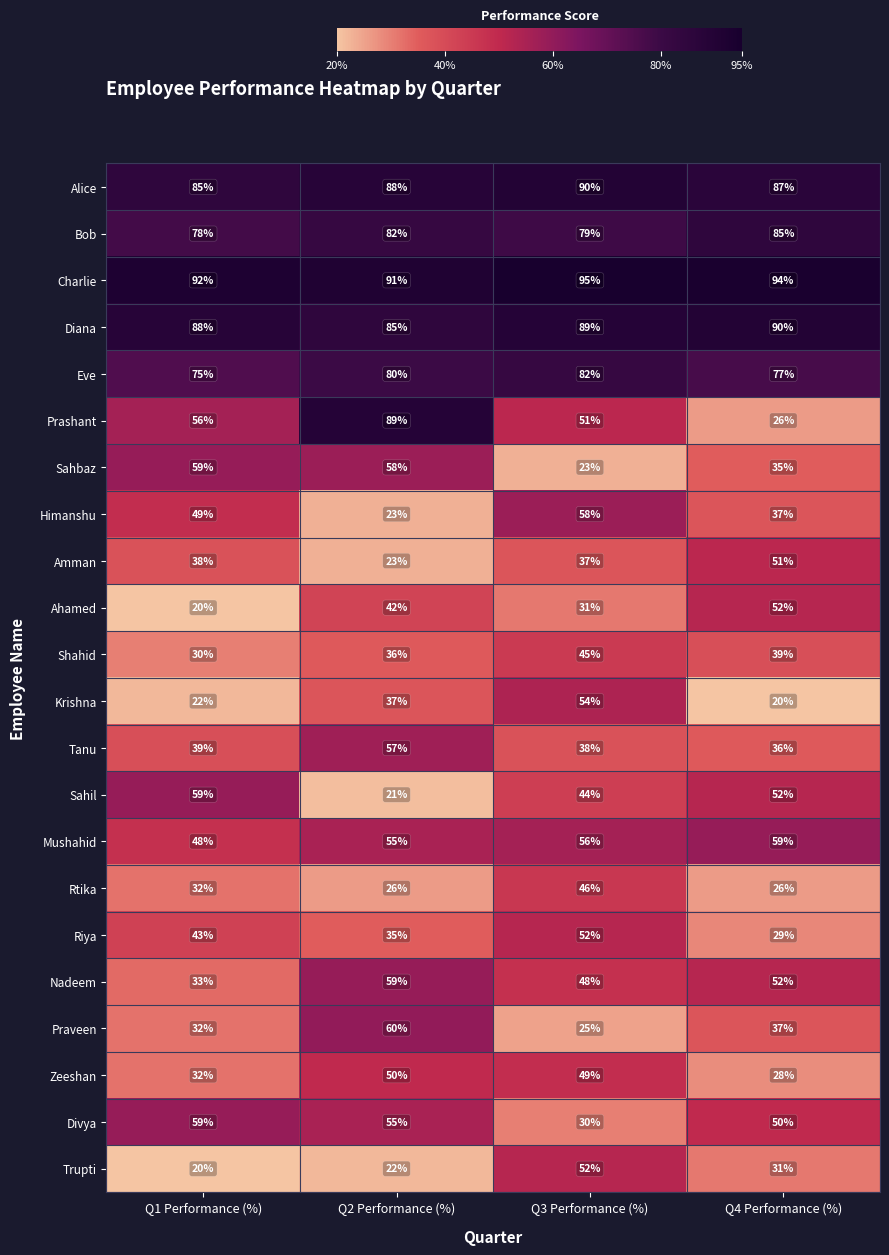

What value does the Ahamed series have at Q4 Performance (%), to the nearest 5?

50